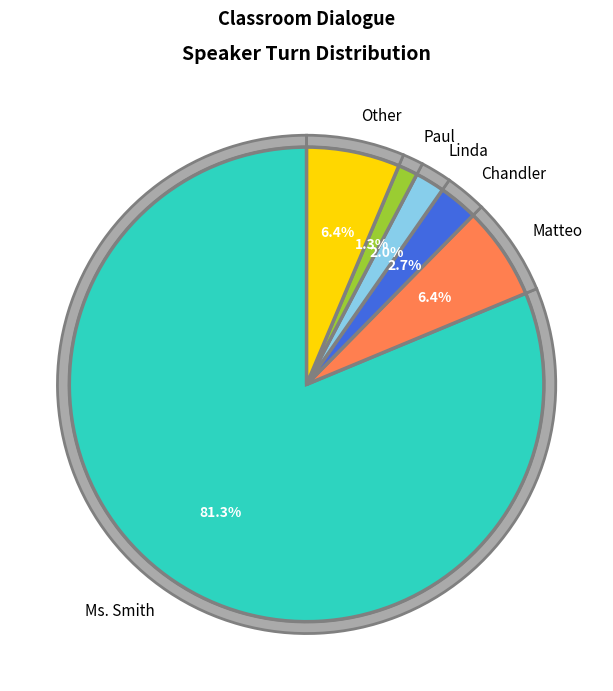

To the nearest percent, what is the difference between the largest and smallest slice percentages?

80%